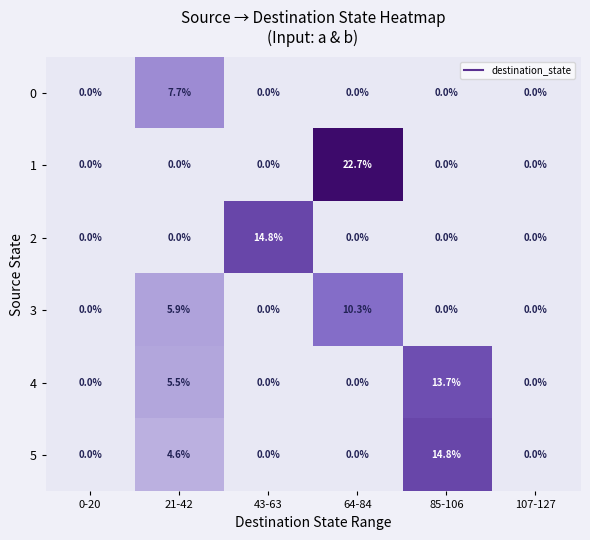

Is the value of 4 at 0-20 greater than the value of 2 at 43-63?

No